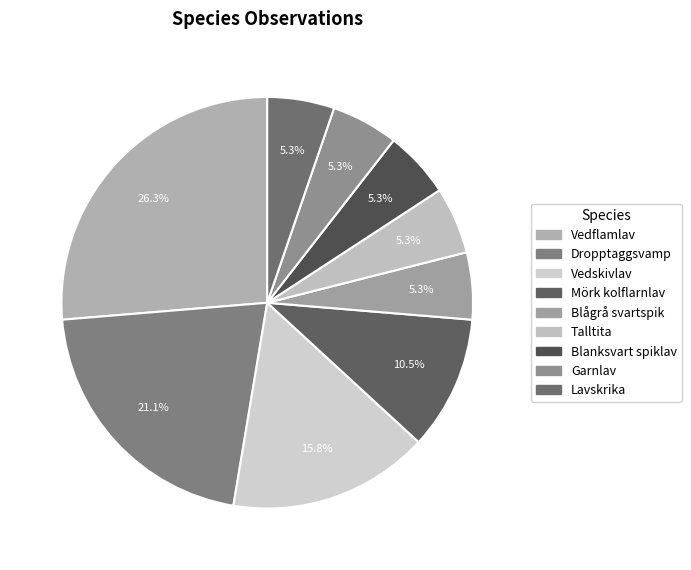

What is the smallest slice in the pie chart?

Blågrå svartspik